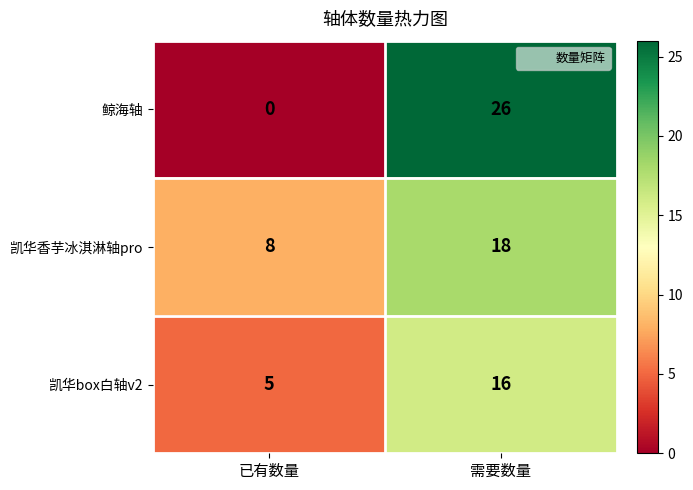

Rank the series at 已有数量 from lowest to highest value.

鲸海轴, 凯华box白轴v2, 凯华香芋冰淇淋轴pro